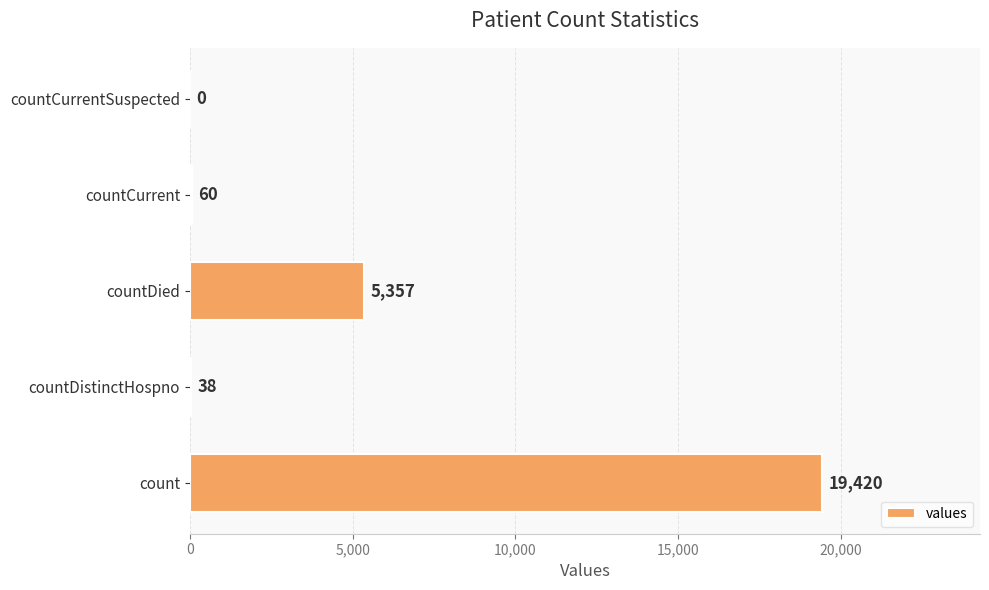

The chart shows a value of 5357 at countDied. True or false?

True